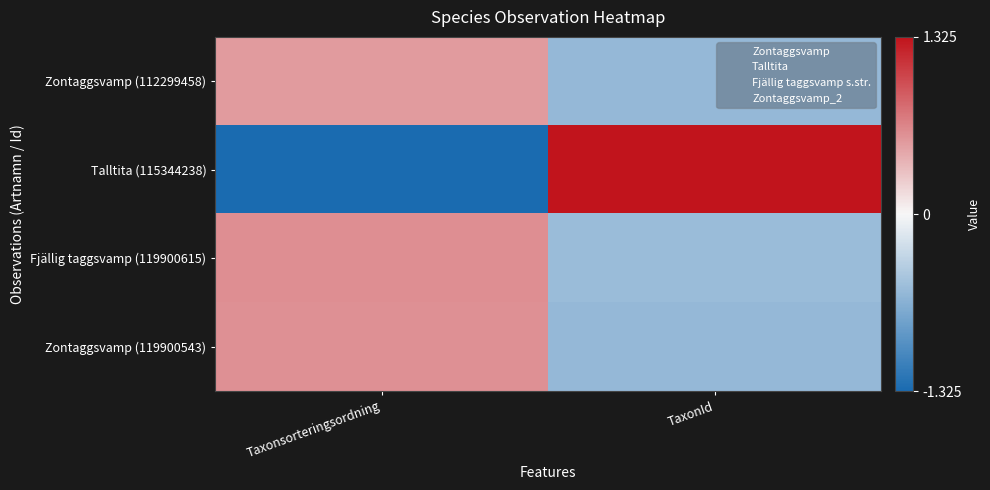

What is the maximum value shown in the chart?

1.7